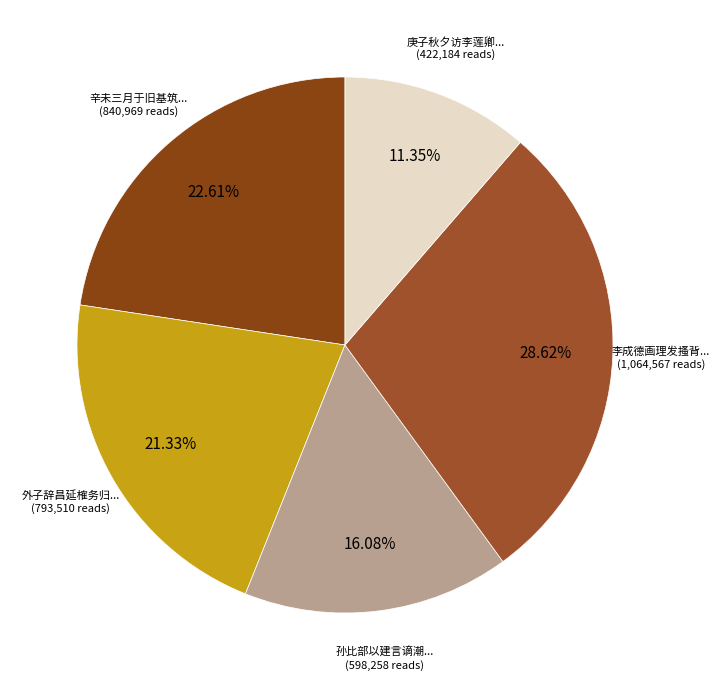

To the nearest percent, what is the difference between the largest and smallest slice percentages?

17%